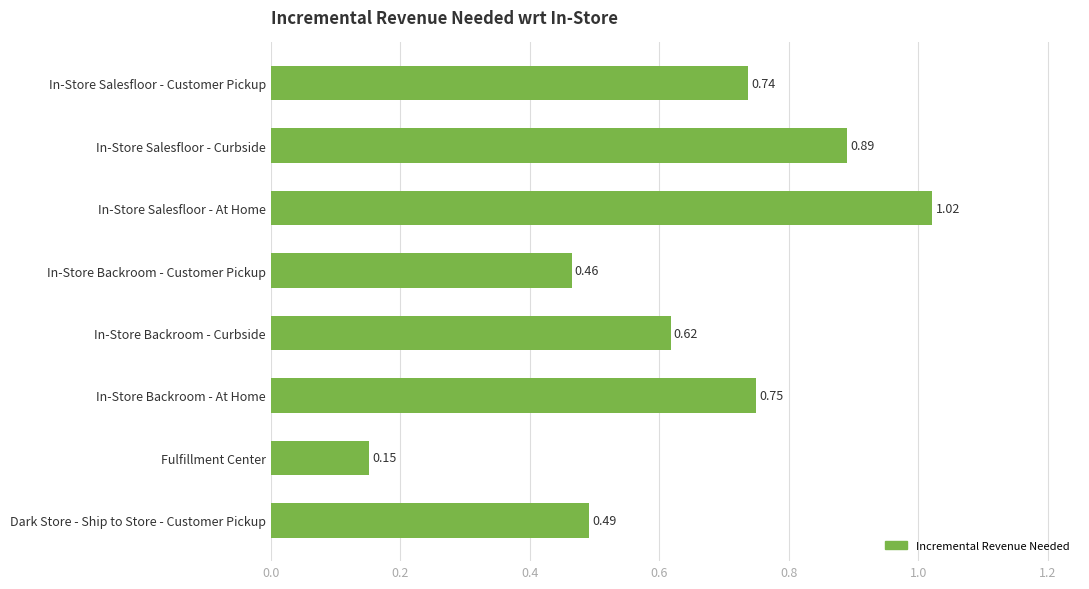

What is the label of the 4th bar from the top?

In-Store Backroom - Customer Pickup